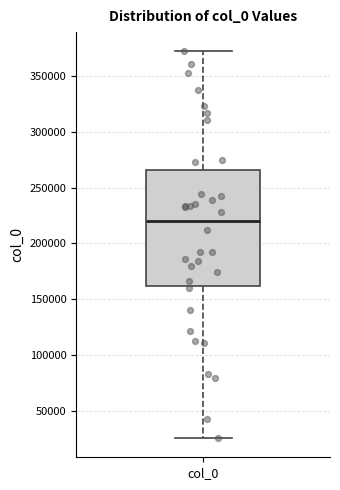

Read this box plot against the y-axis: the position of the median line, the range covered by the box, and the ends of both whiskers. The values are not printed on the chart, so give them approximately, as read against the axis.

median 220000, box 160000 to 265000, whiskers 25000 to 370000